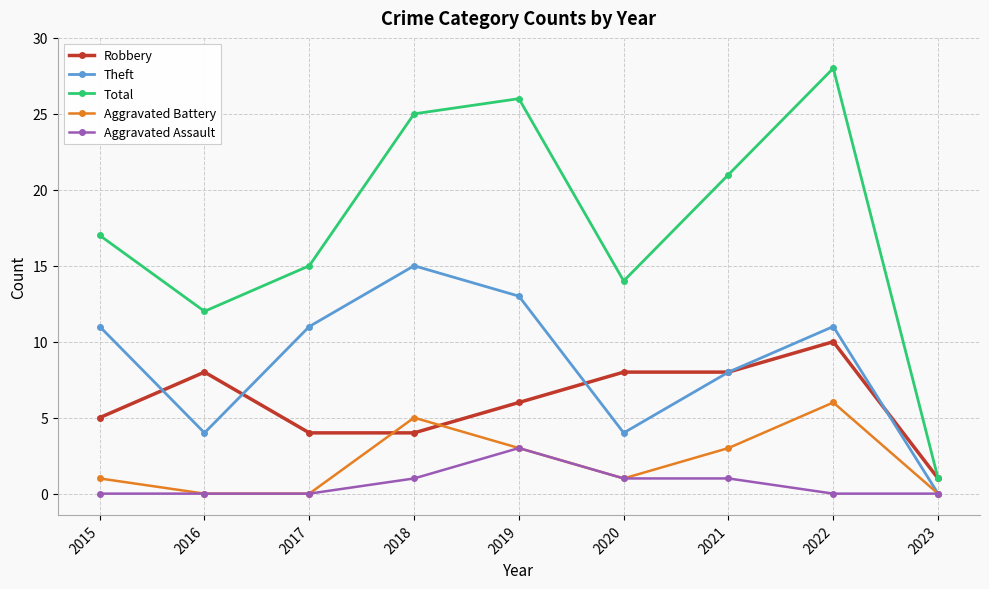

At which category is the sum across all series the highest?

2022